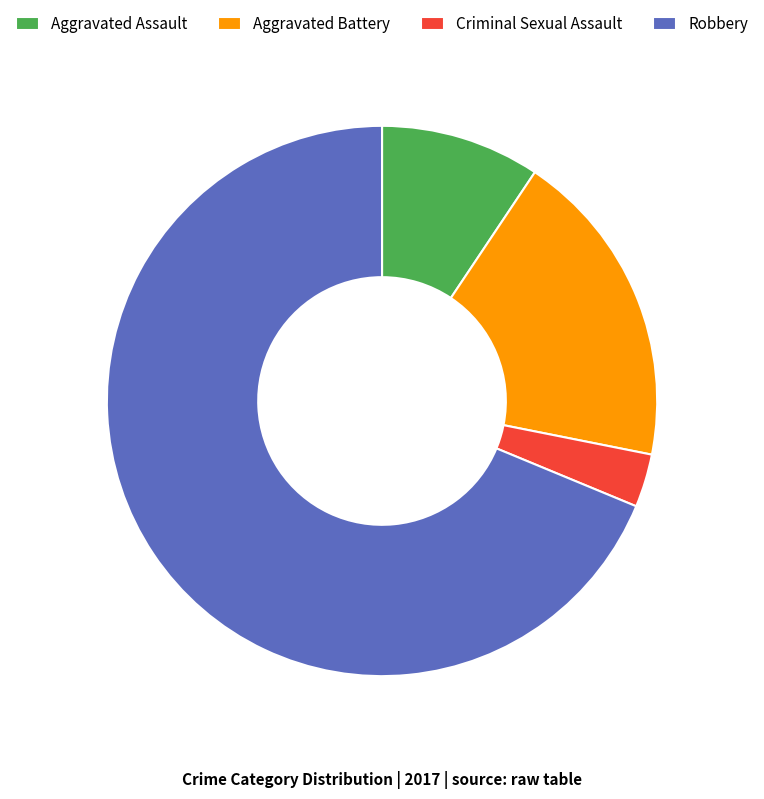

Approximately how many times larger is the value at Robbery compared to Aggravated Assault?

7.3